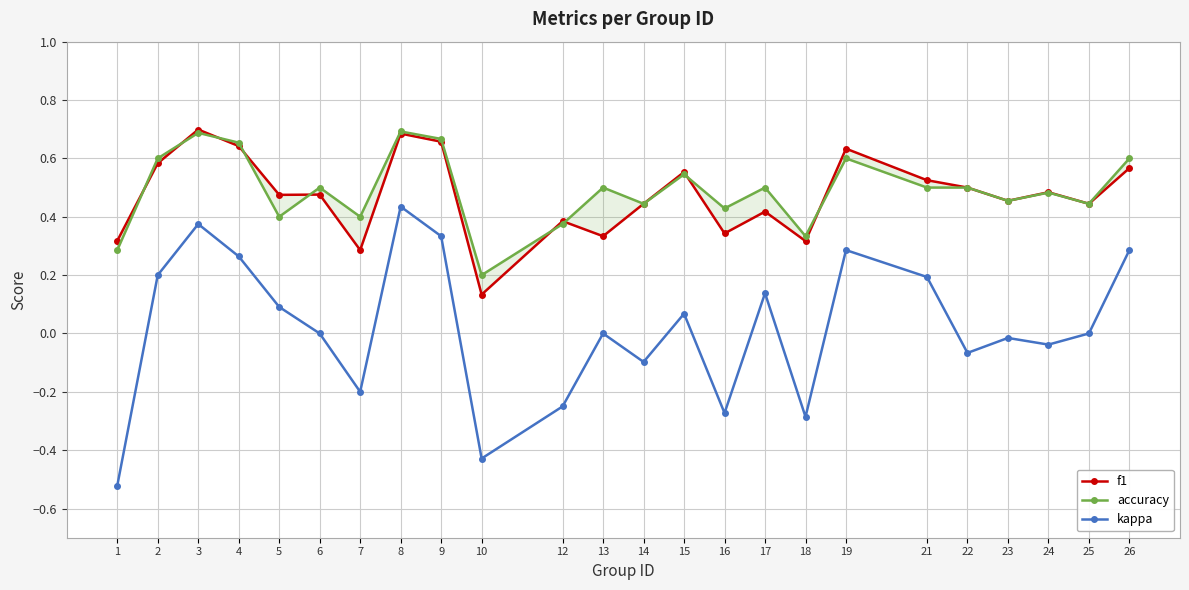

What is the difference between the maximum and second lowest values in the f1 series?

0.4